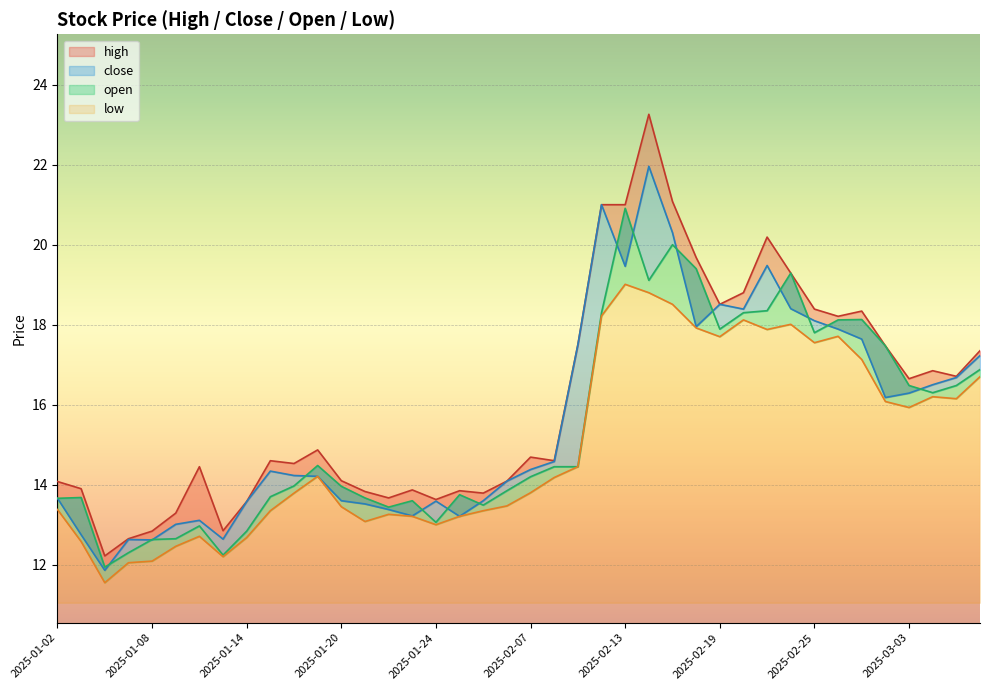

What is the average value of the open series?

15.5